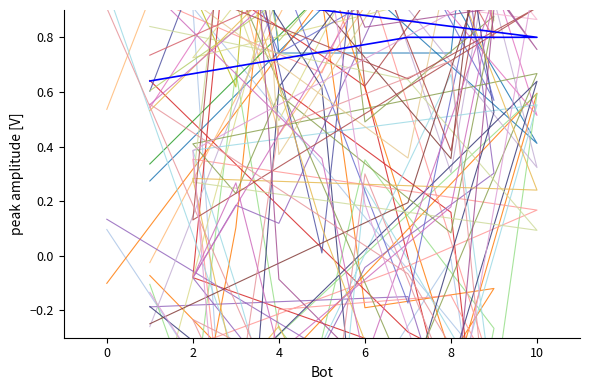

What is the sum of all values?

11.2